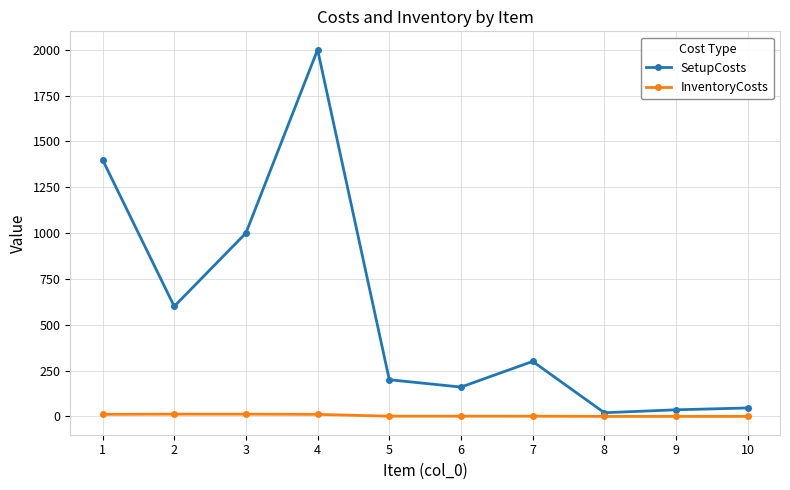

At which category does SetupCosts reach its first local peak?

4